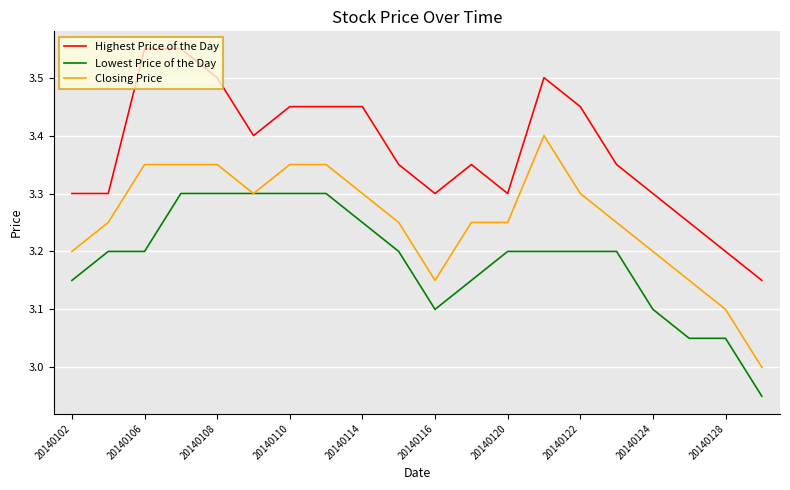

What is the maximum value for Lowest Price of the Day?

3.3